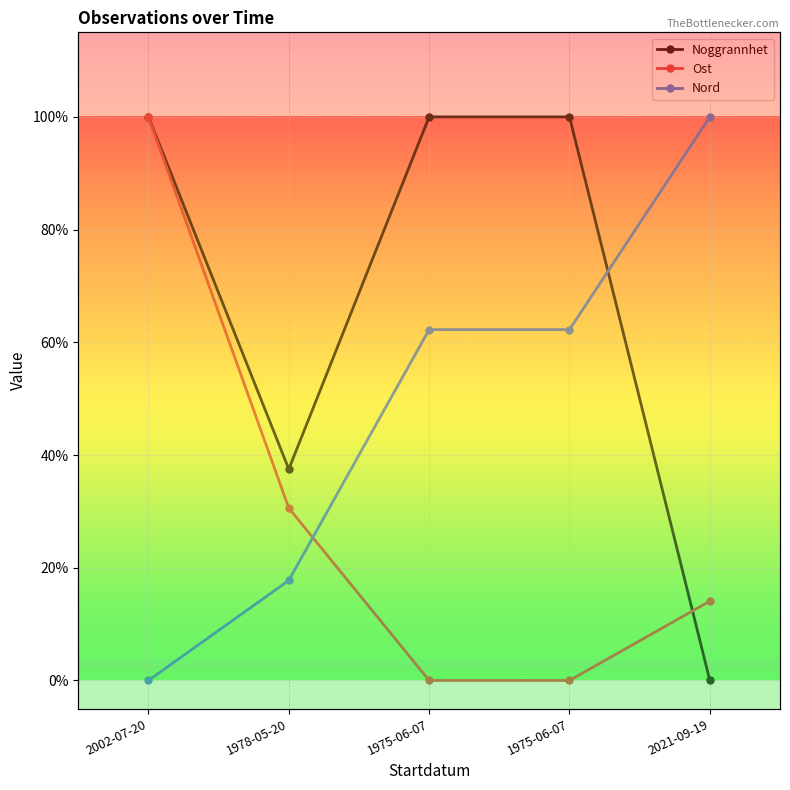

What is the spread (max minus min) of values at 1975-06-07?

1.0